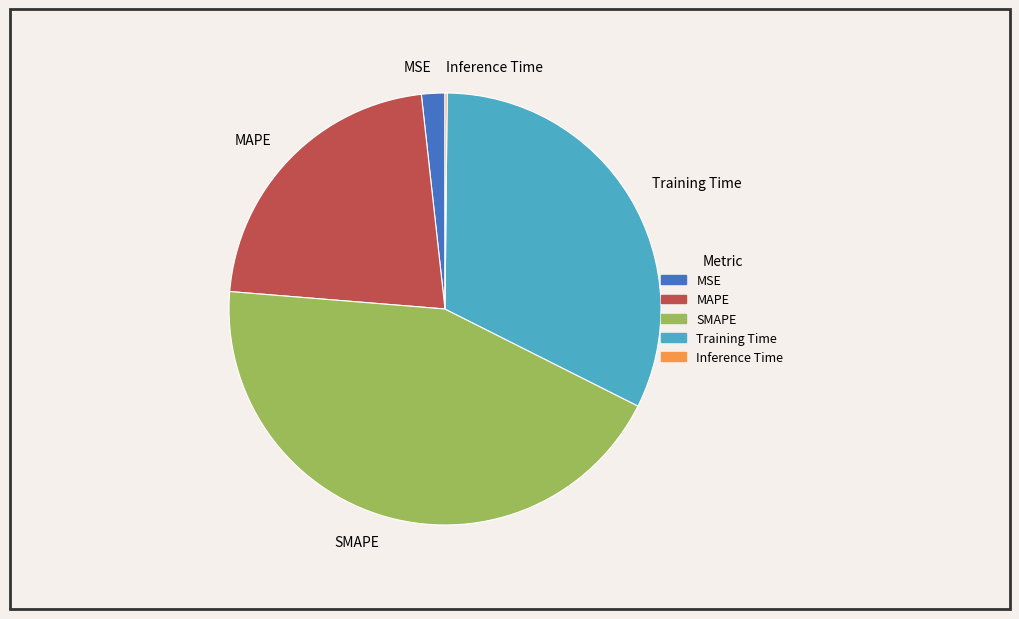

What is the largest slice in the pie chart?

SMAPE